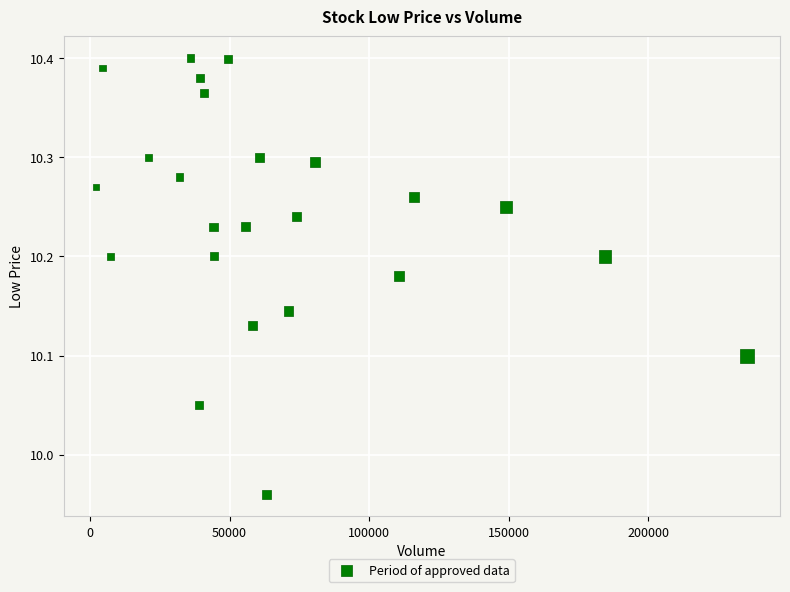

What is the range of X values (max minus min)?

233400.0